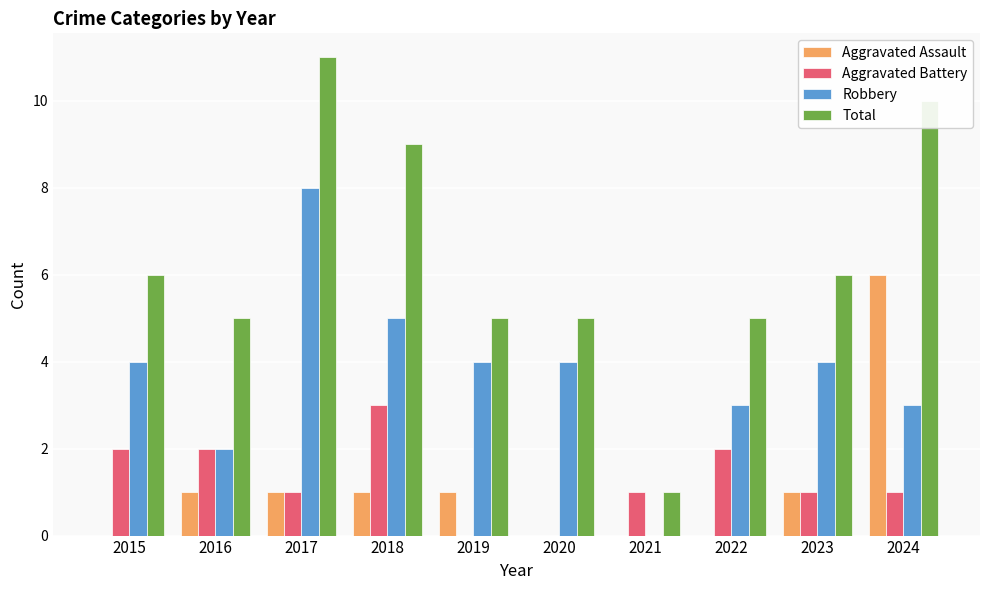

Is it true that Total equals 9 at 2018?

True